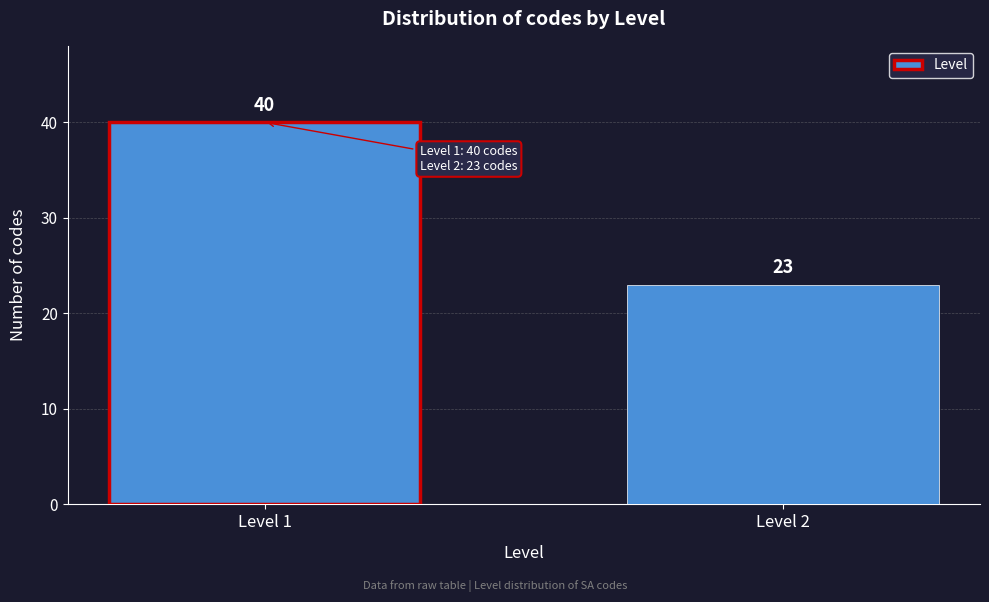

Reading left to right, list all the values displayed in this chart.

40	23